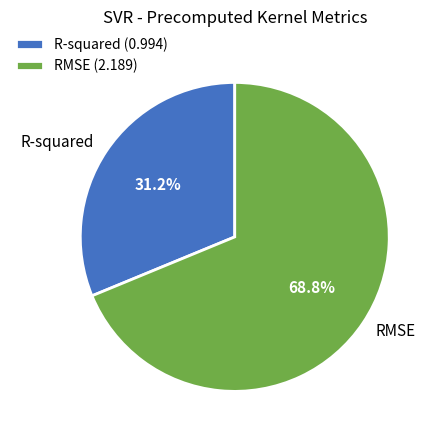

Count the number of slices in the pie.

2